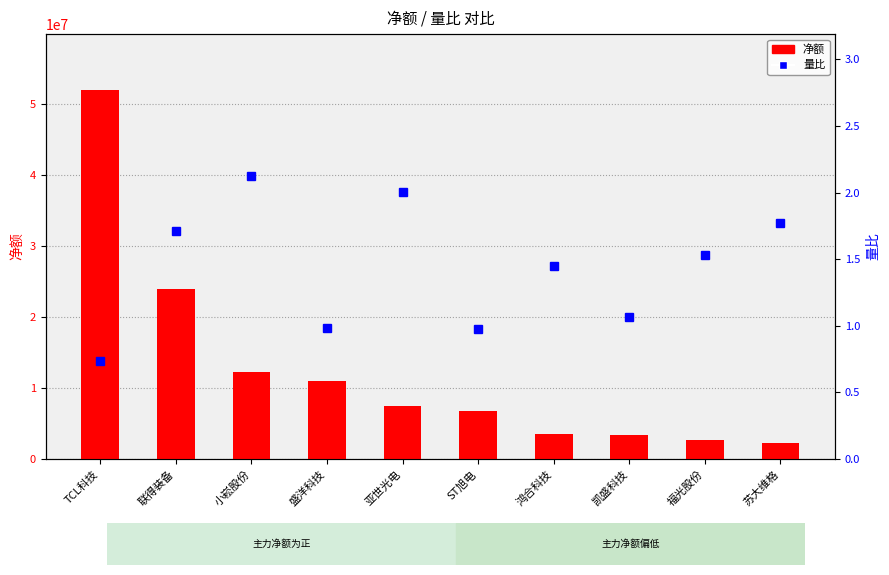

Between 苏大维格 and 鸿合科技, which is larger?

鸿合科技